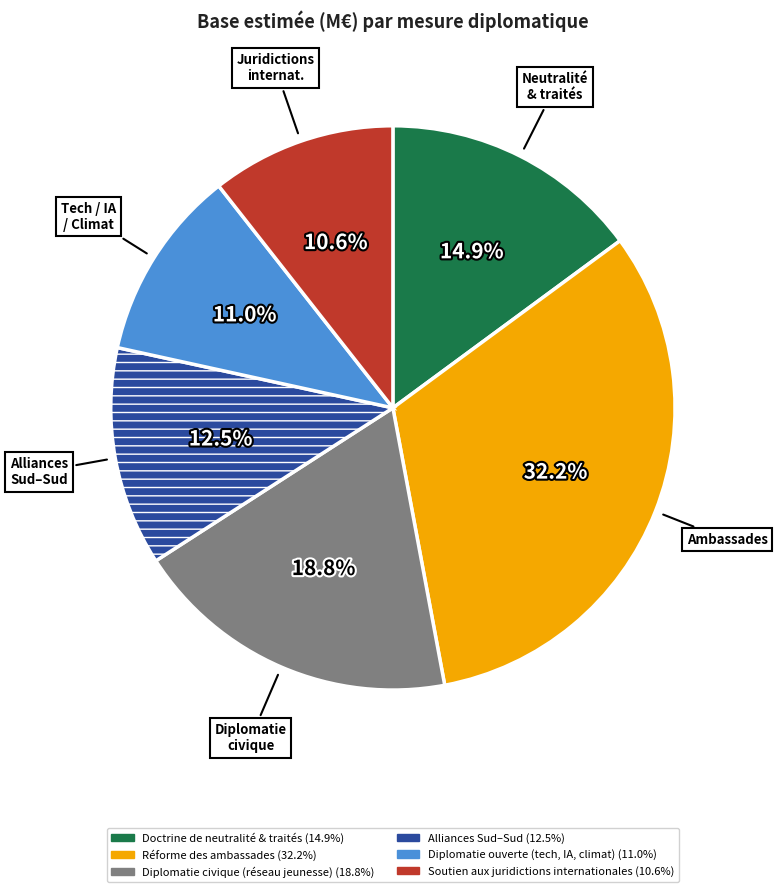

Is the sum of Soutien aux juridictions internationales and Réforme des ambassades greater than half?

No